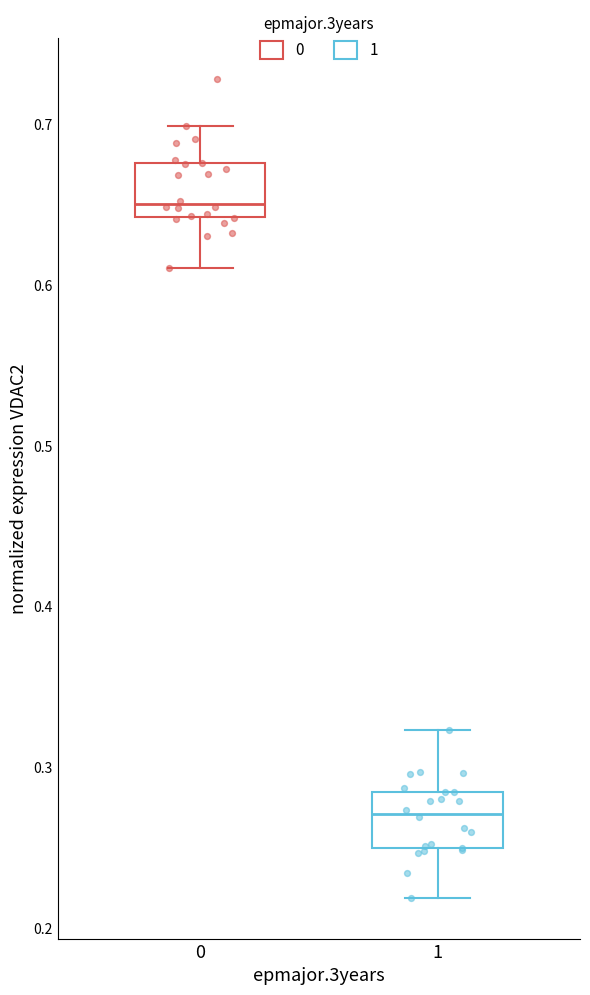

Reading left to right, transcribe this box plot: for each box, give where its median line is, the range the box spans, and where its two whiskers end, as read against the y-axis. The values are not printed on the chart, so give them approximately, as read against the axis.

0: median 0.65, box 0.64 to 0.68, whiskers 0.61 to 0.70
1: median 0.27, box 0.25 to 0.28, whiskers 0.22 to 0.32